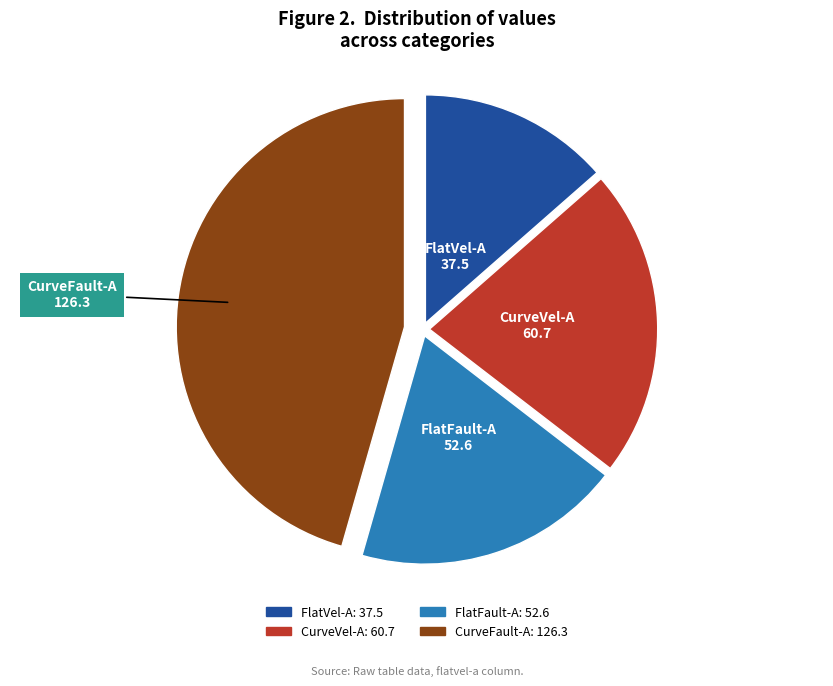

Is FlatVel-A the majority of the pie?

No